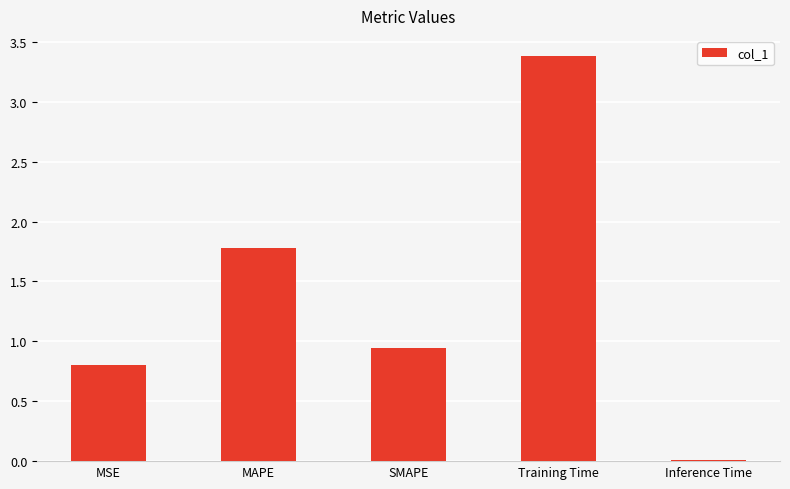

Where is the data nearest to the value 1?

SMAPE